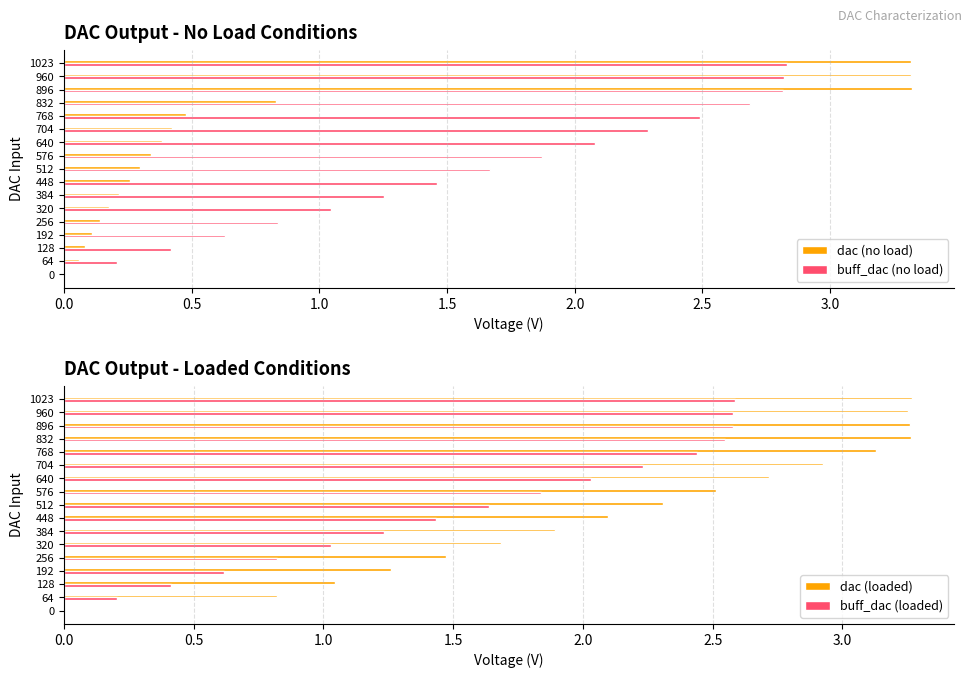

What is the difference between the maximum and minimum values in the dac (no load) series?

3.3